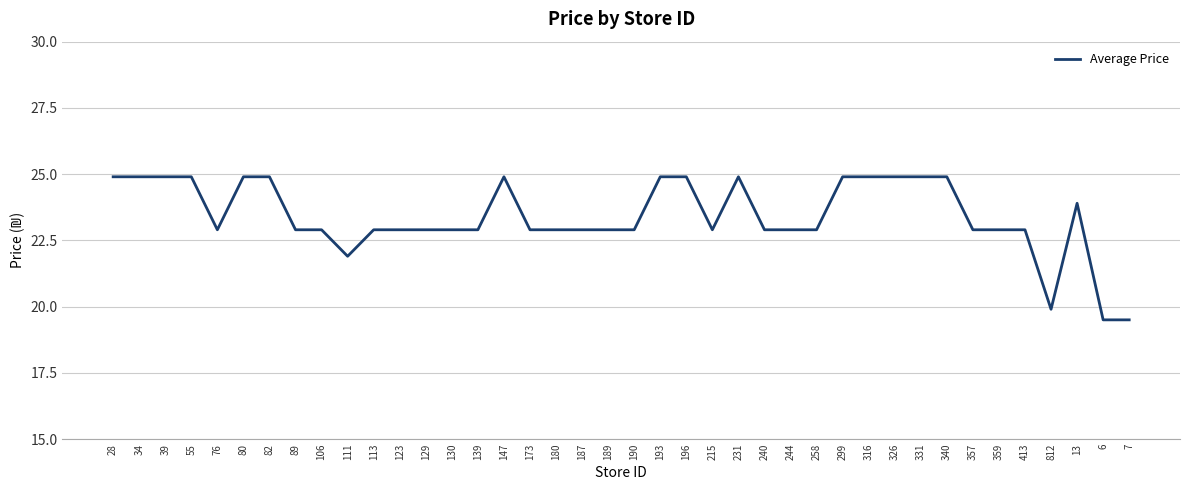

What is the greatest value displayed?

24.9